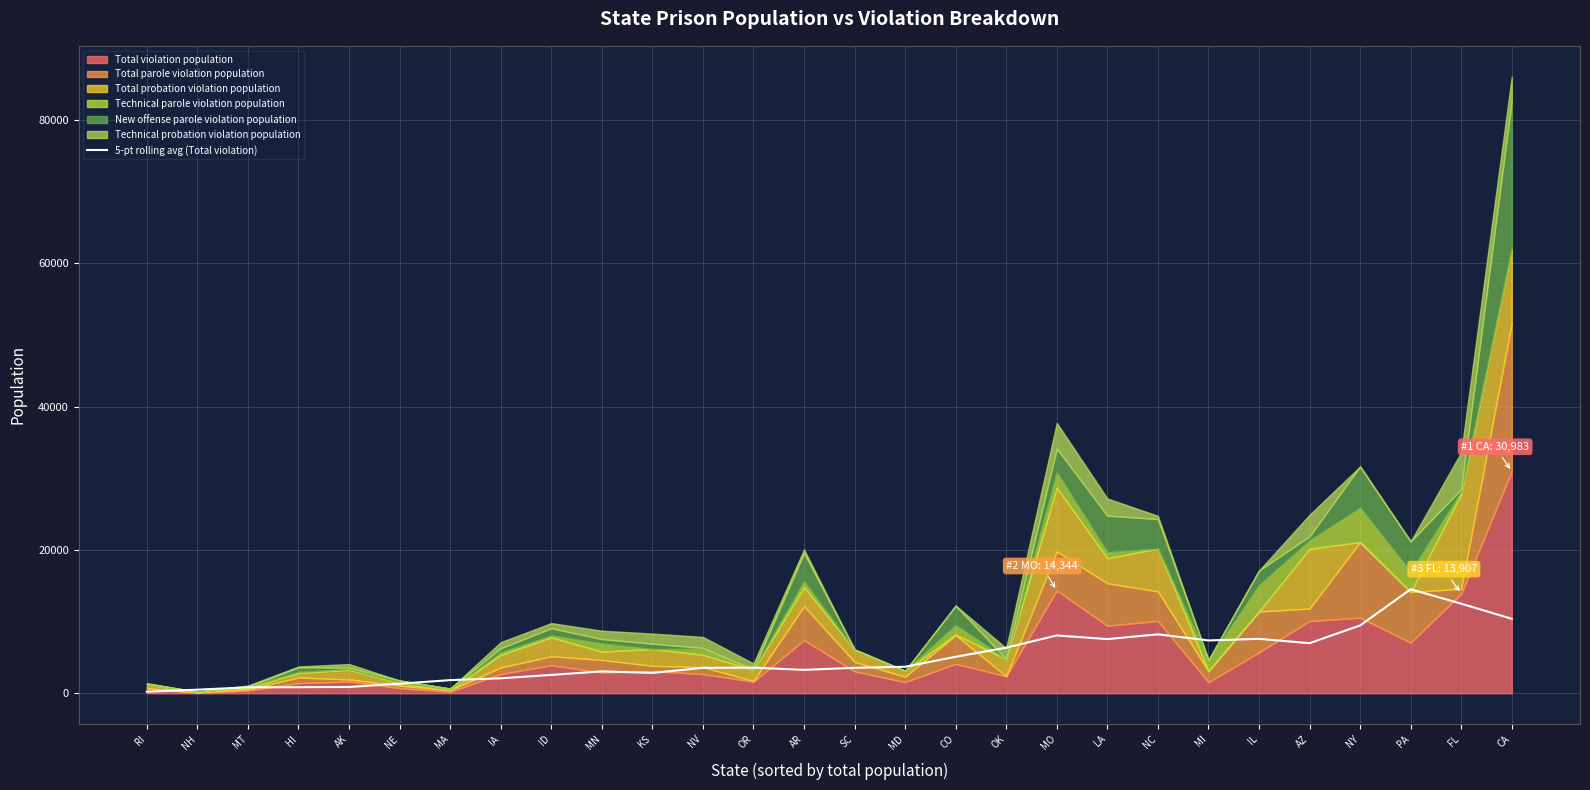

Between AZ and RI, which is larger?

AZ